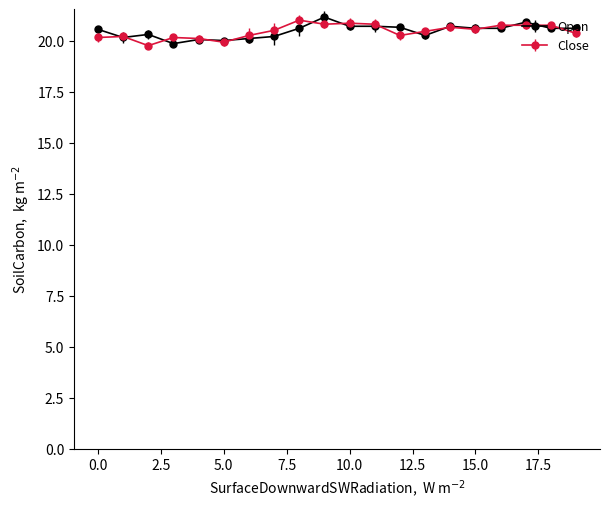

What is the value of the Close point at the 12th from the left?

20.8